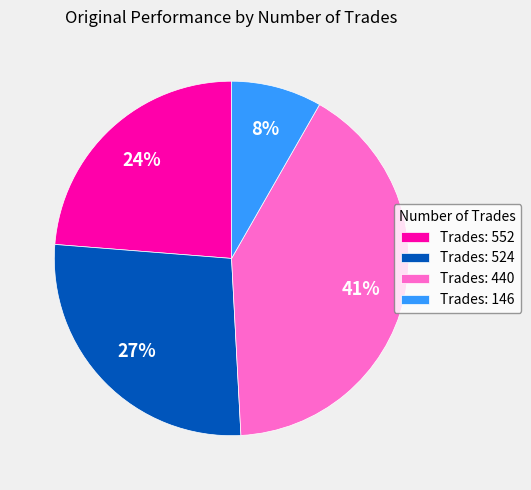

Rank the categories by value from highest to lowest.

Trades: 440, Trades: 524, Trades: 552, Trades: 146